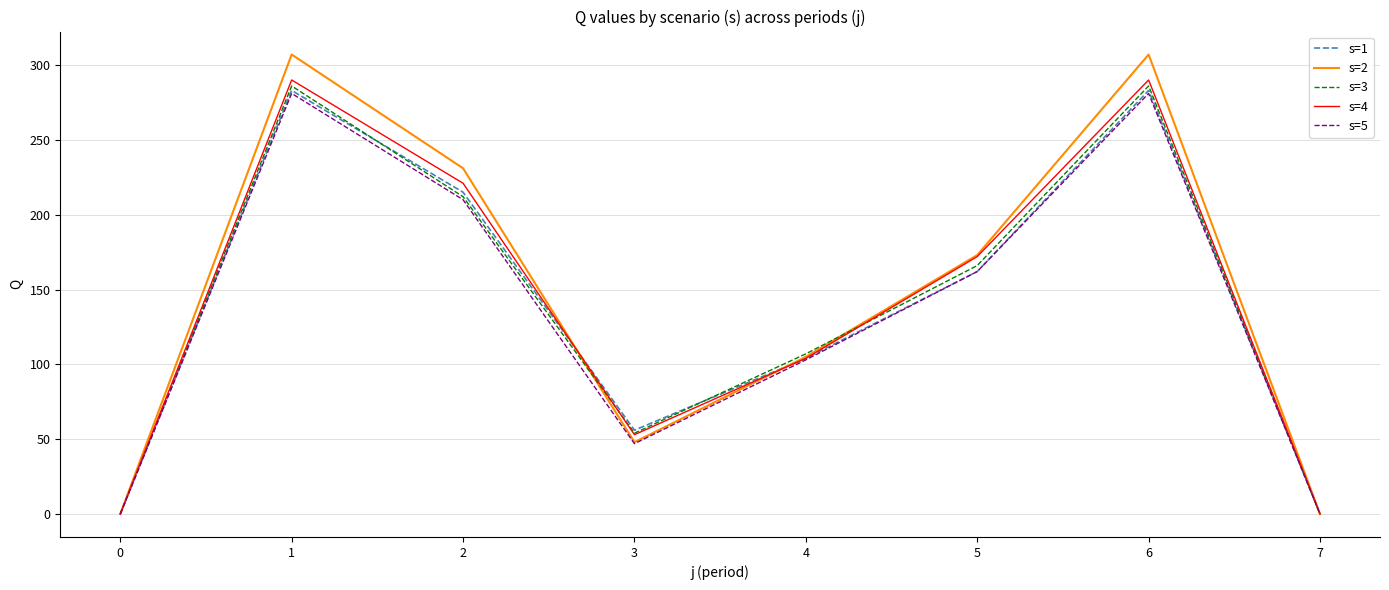

What is the total value across all series at 4?

523